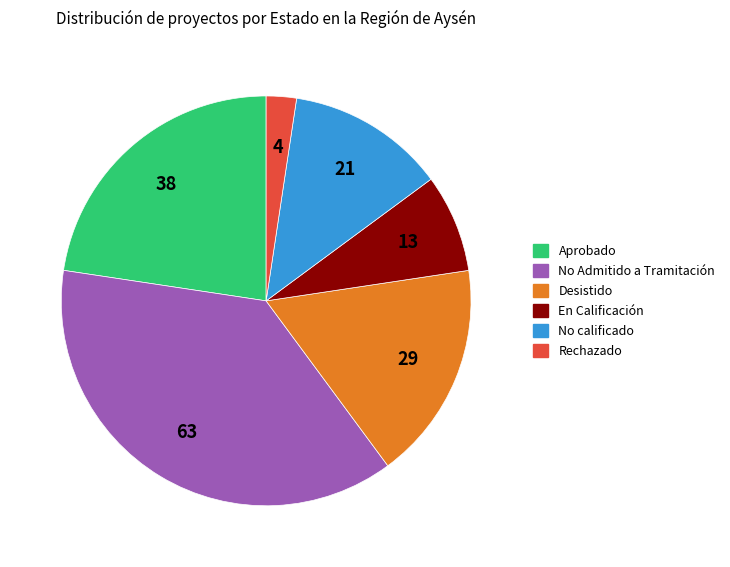

Count the number of slices in the pie.

6